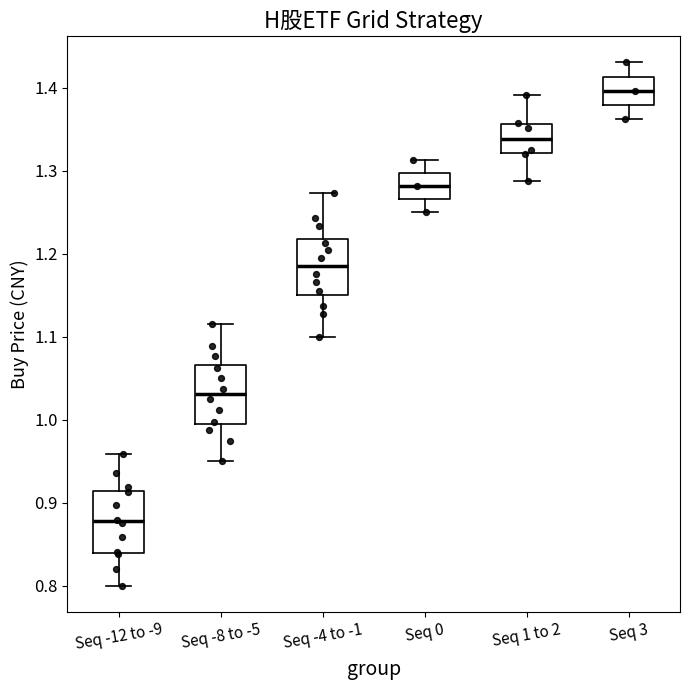

Reading left to right, transcribe this box plot: for each box, give where its median line is, the range the box spans, and where its two whiskers end, as read against the y-axis. The values are not printed on the chart, so give them approximately, as read against the axis.

Seq -12 to -9: median 0.88, box 0.84 to 0.91, whiskers 0.80 to 0.96
Seq -8 to -5: median 1.03, box 1.00 to 1.07, whiskers 0.95 to 1.12
Seq -4 to -1: median 1.18, box 1.15 to 1.22, whiskers 1.10 to 1.27
Seq 0: median 1.28, box 1.27 to 1.30, whiskers 1.25 to 1.31
Seq 1 to 2: median 1.34, box 1.32 to 1.36, whiskers 1.29 to 1.39
Seq 3: median 1.40, box 1.38 to 1.41, whiskers 1.36 to 1.43